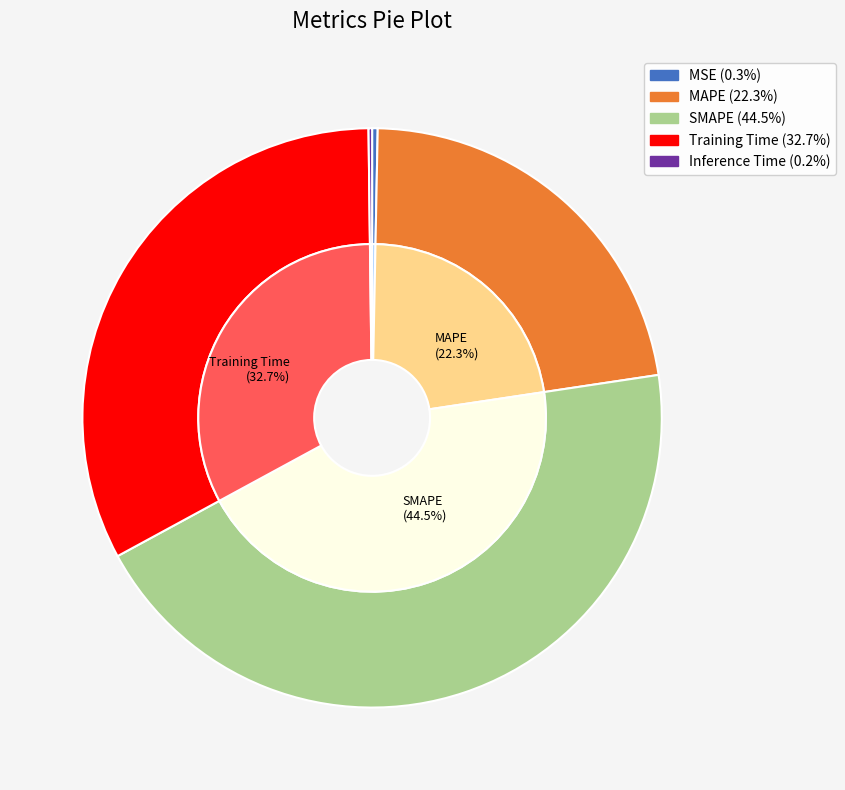

To the nearest percent, what percentage of the pie is SMAPE?

44%